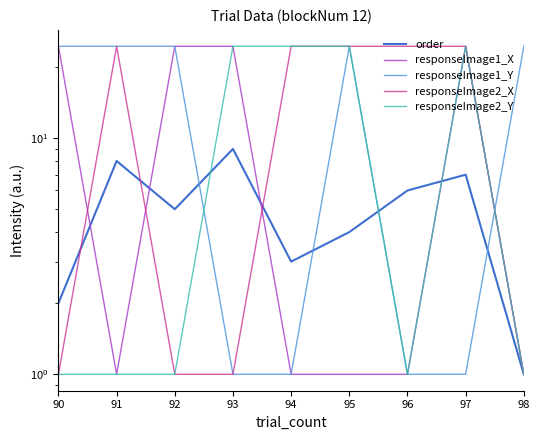

Read the order value at 92.

5.0